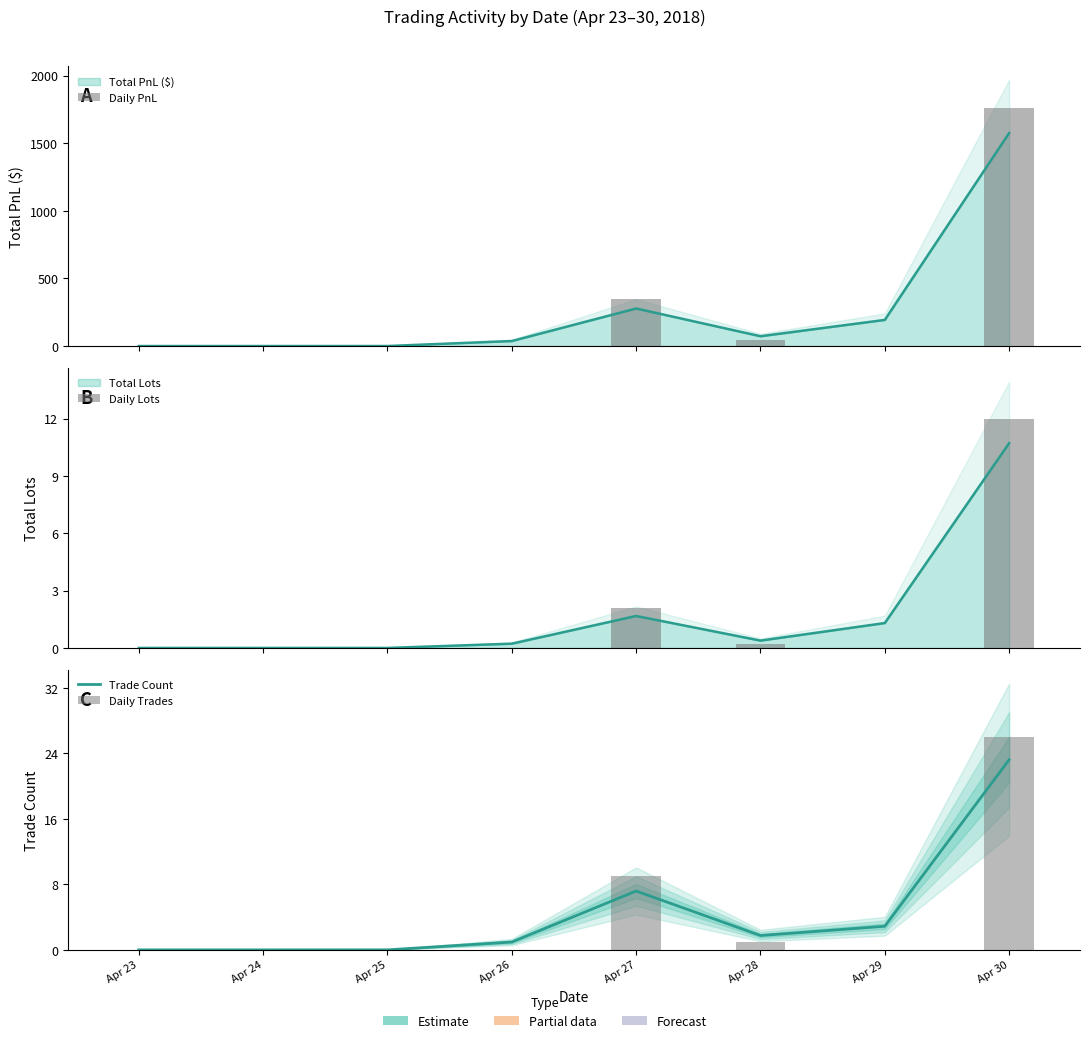

Which series changed the most between Apr 26 and Apr 29?

Trade Count